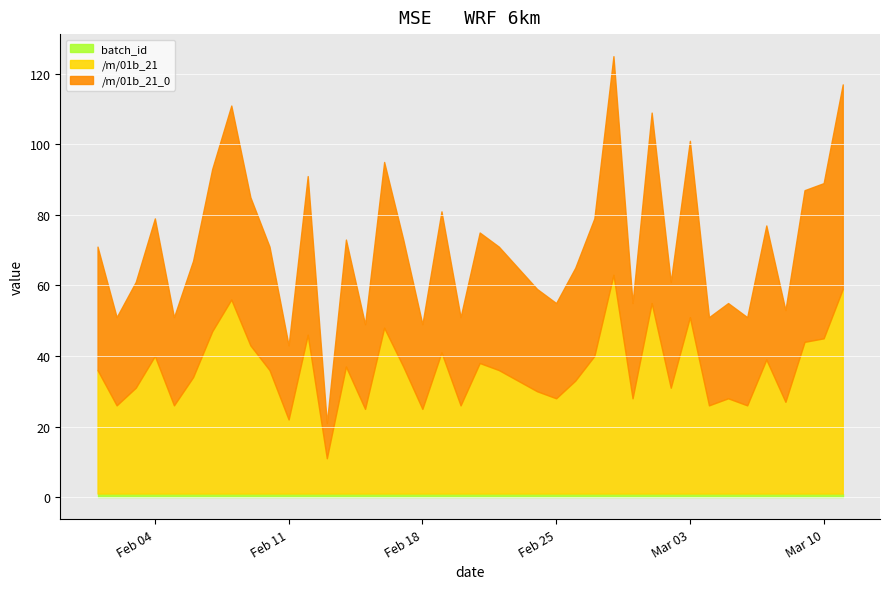

What is the label of the 20th point from the left?

2020-02-20